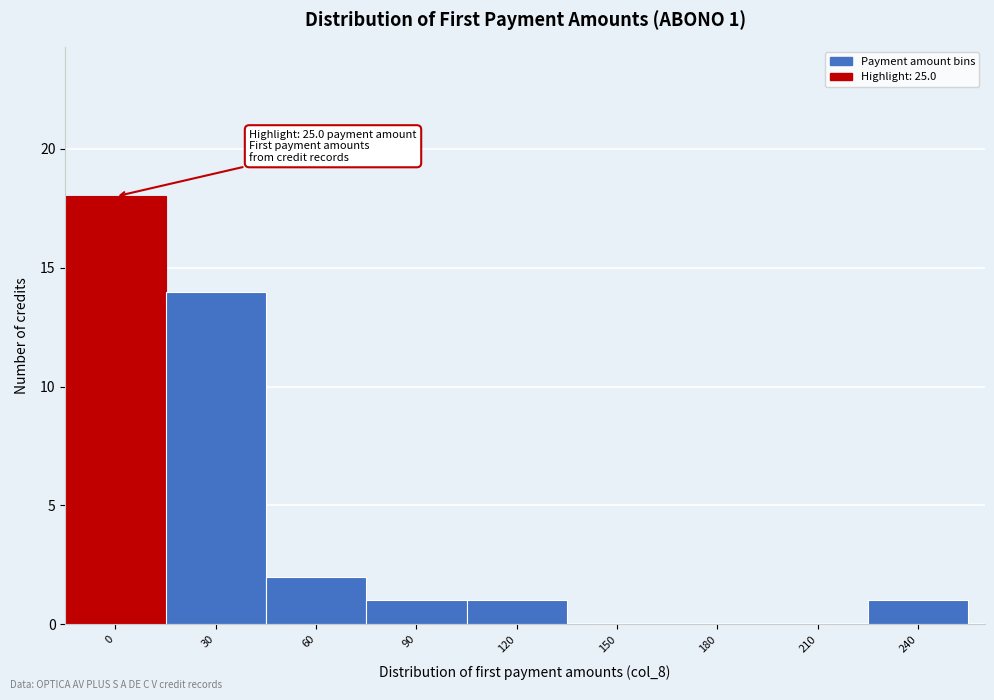

Reading left to right, list all the values displayed in this chart.

0=18	30=14	60=2	90=1	120=1	150=0	180=0	210=0	240=1